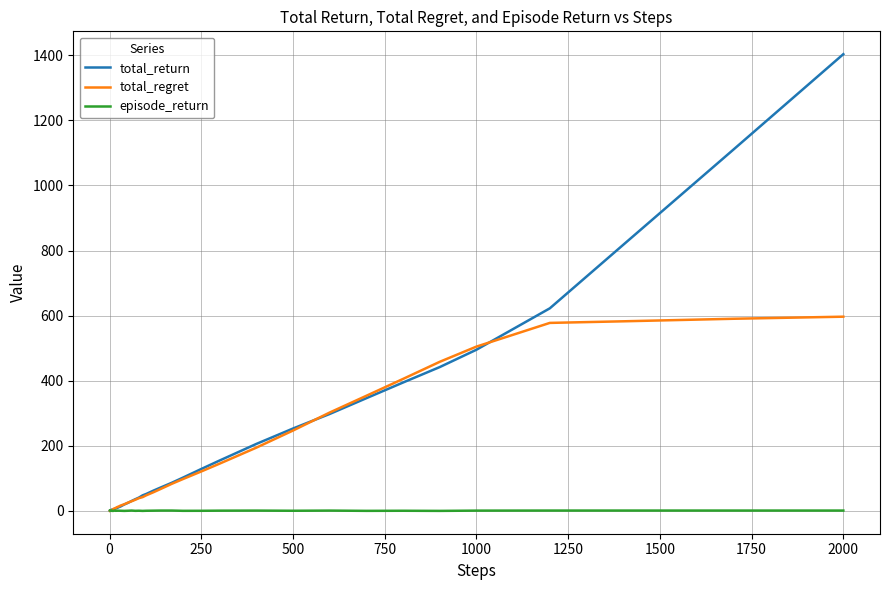

Which series has the widest spread of values?

total_return